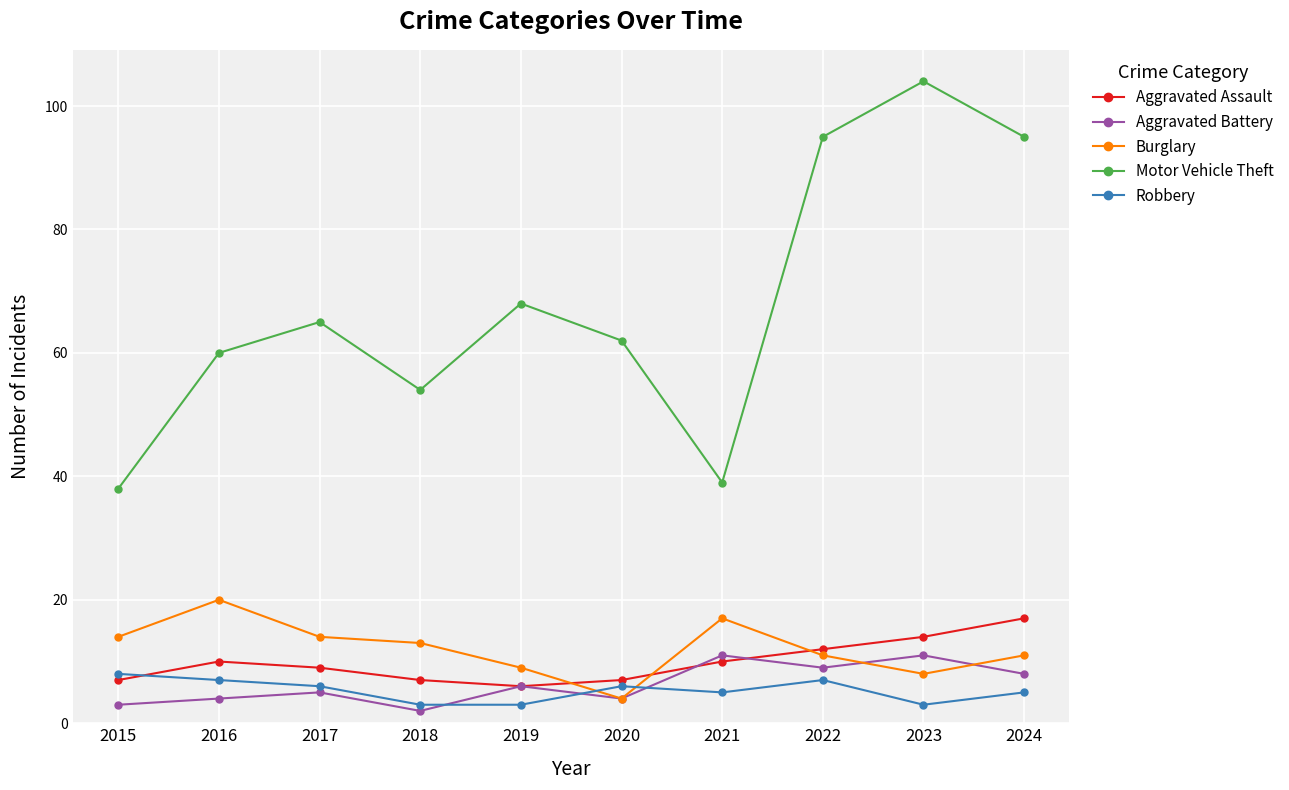

How many times do Burglary and Aggravated Assault cross each other?

3